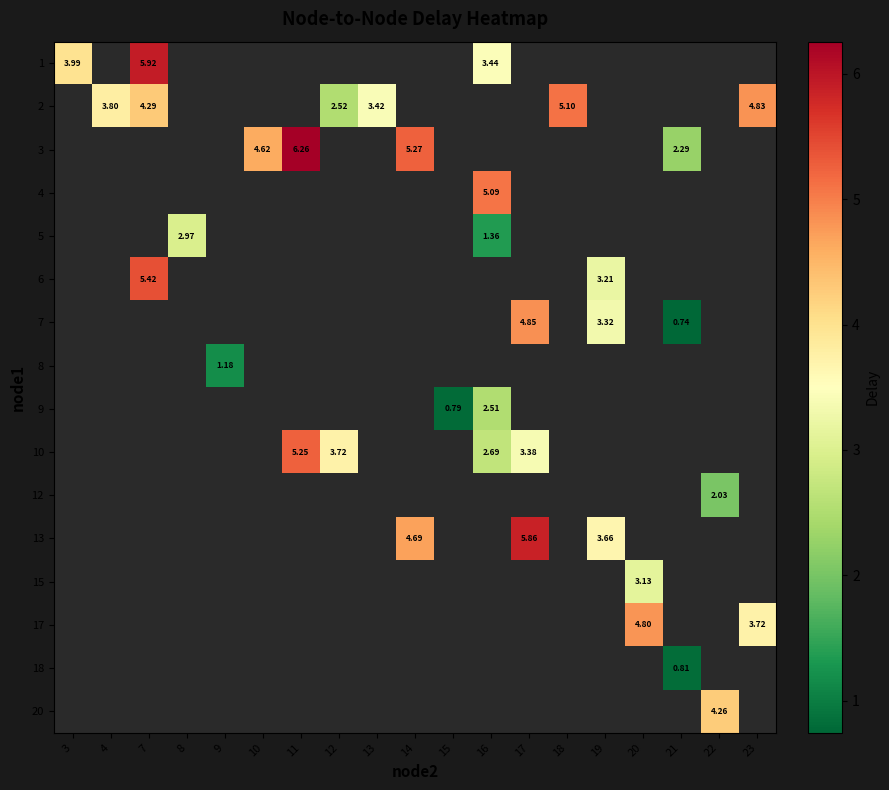

The 1 series shows 4.0 at 3. True or false?

True